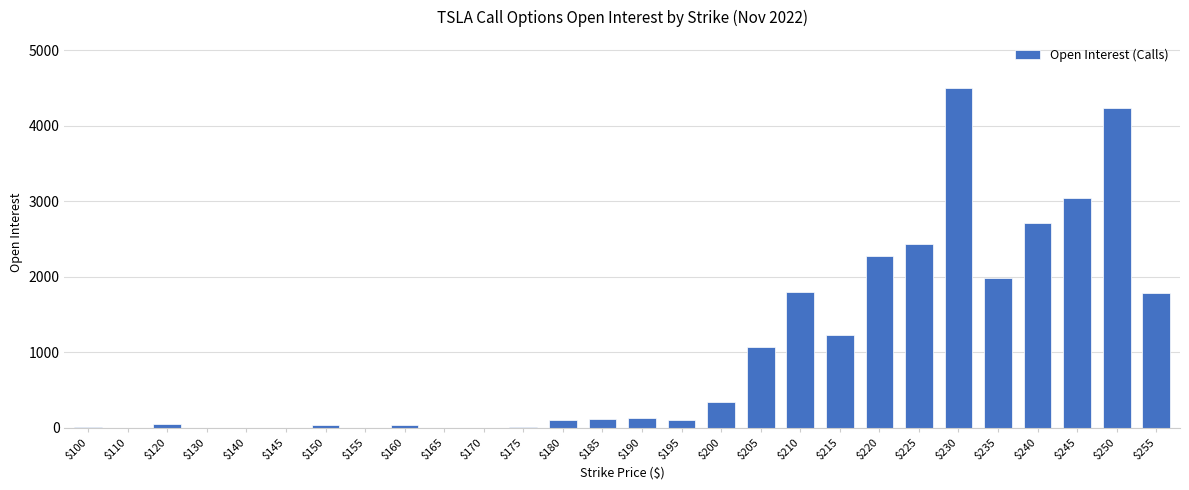

Count the number of categories in the chart.

28